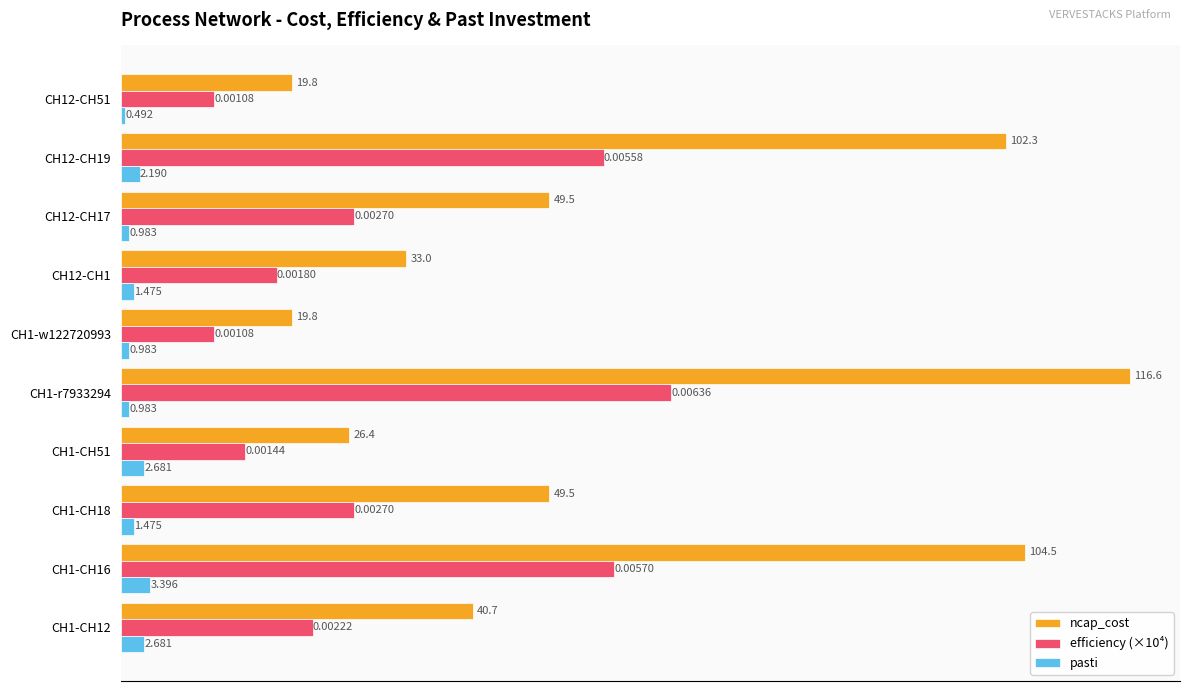

Which series changed the most between CH12-CH1 and CH12-CH51?

ncap_cost